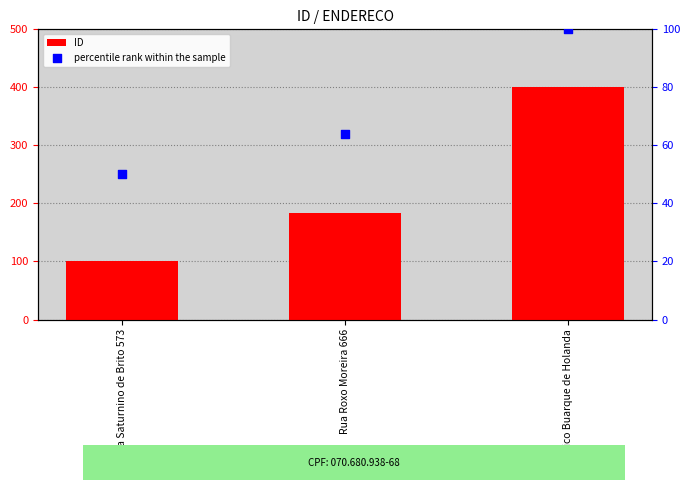

Which series has the largest total across all categories?

ID